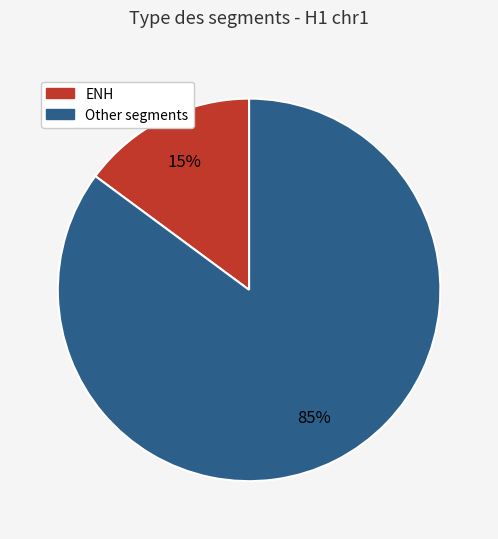

To the nearest percent, what is the average slice percentage?

50%